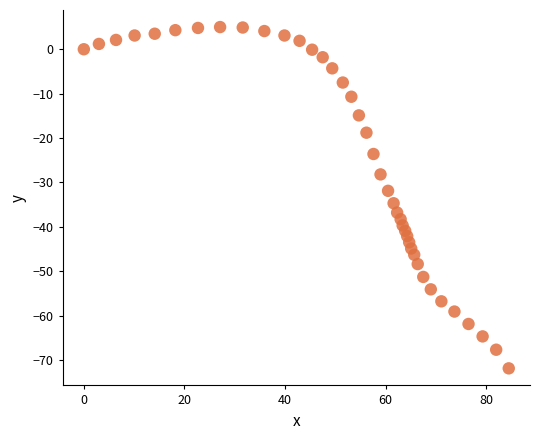

What is the range of Y values (max minus min)?

76.9